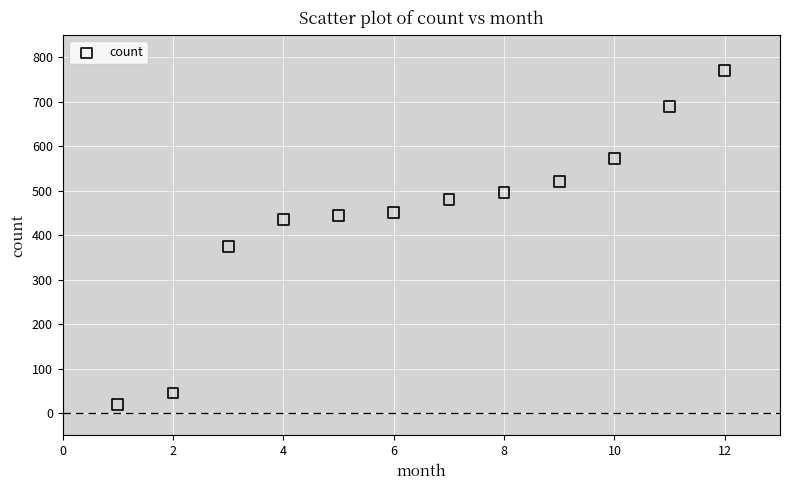

What is the range of X values (max minus min)?

11